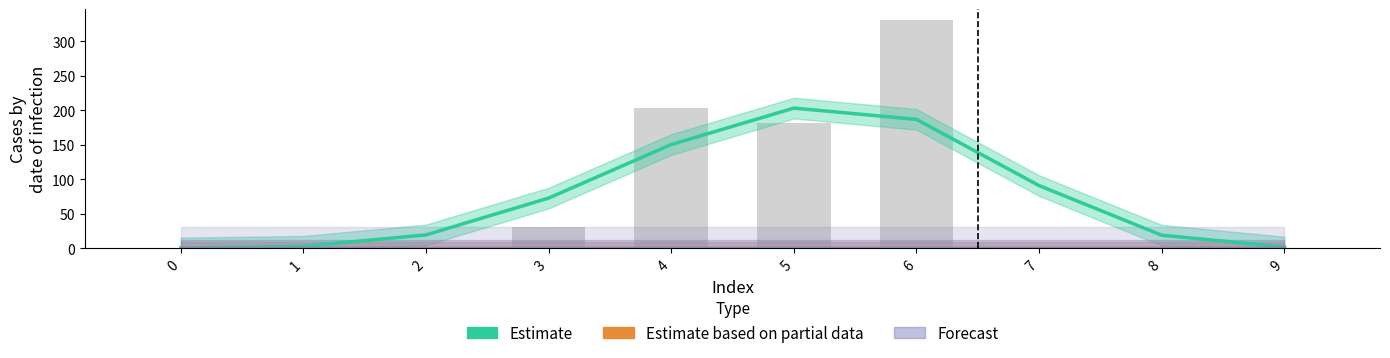

At 4, list the series in order from smallest to largest.

Estimate based on partial data, Forecast, Estimate